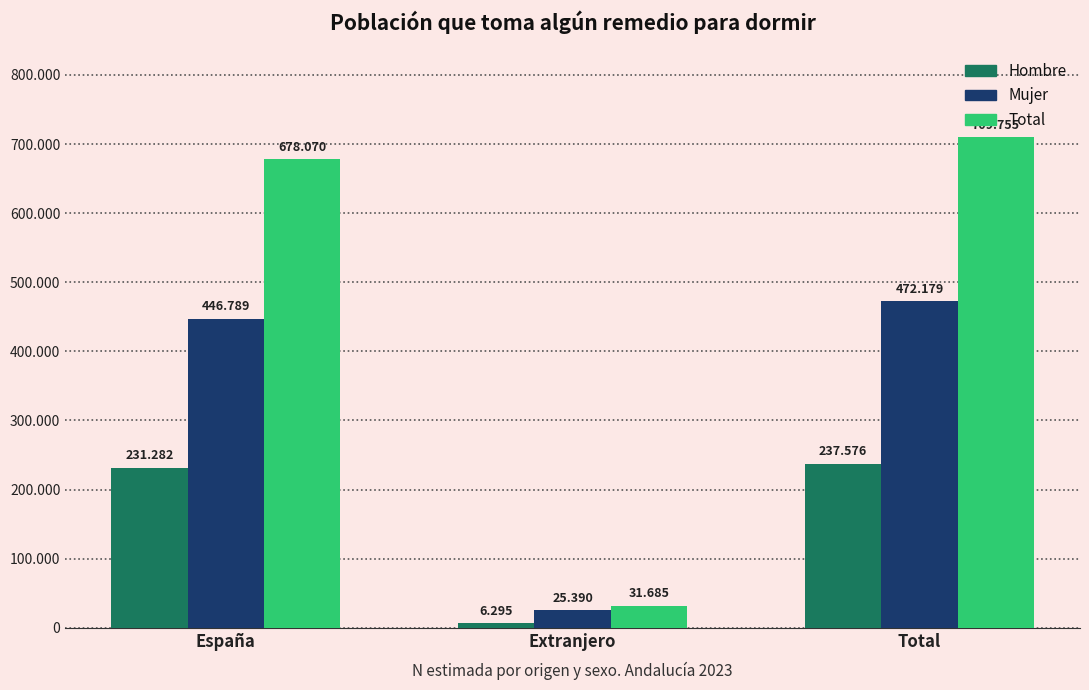

Rank the categories by Mujer value from highest to lowest.

Total, España, Extranjero